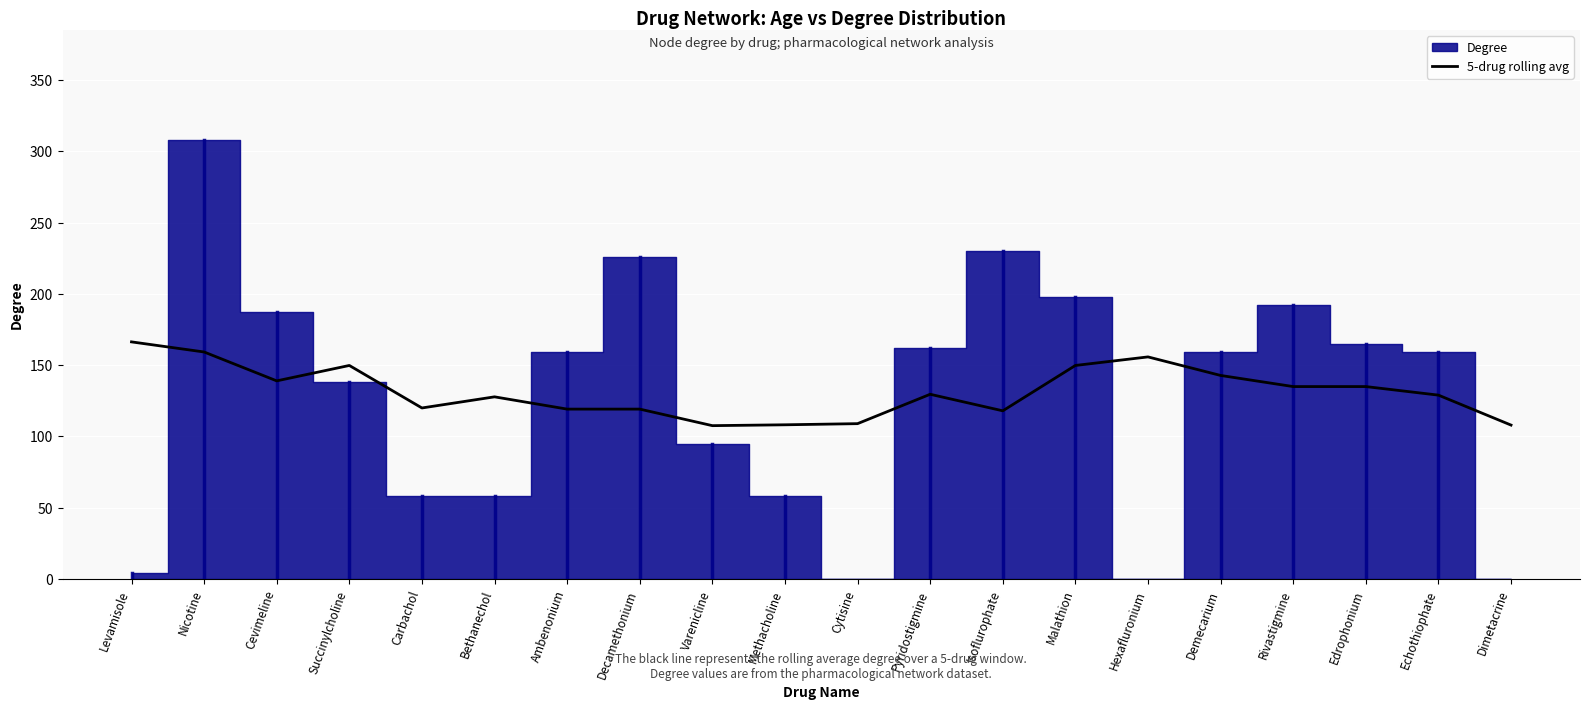

Where is the first local minimum?

Cevimeline